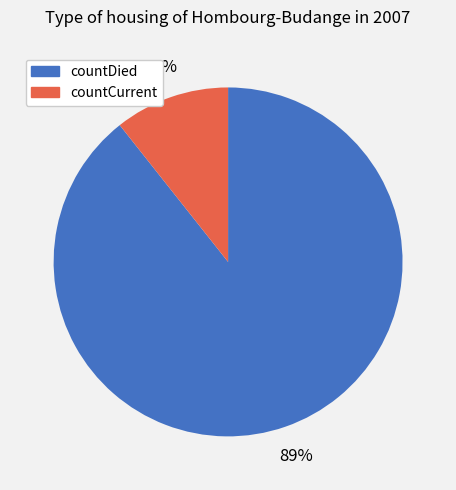

Rank the categories by value from lowest to highest.

countCurrent, countDied